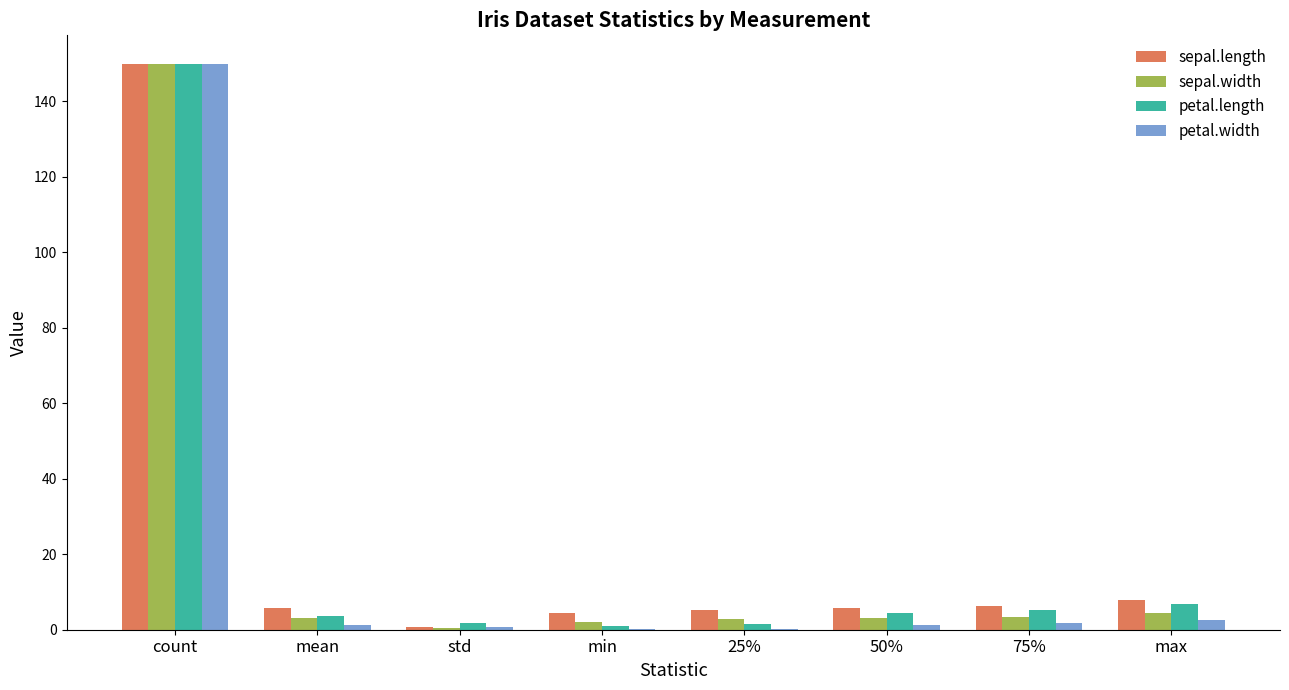

At which label does sepal.width reach its peak?

count